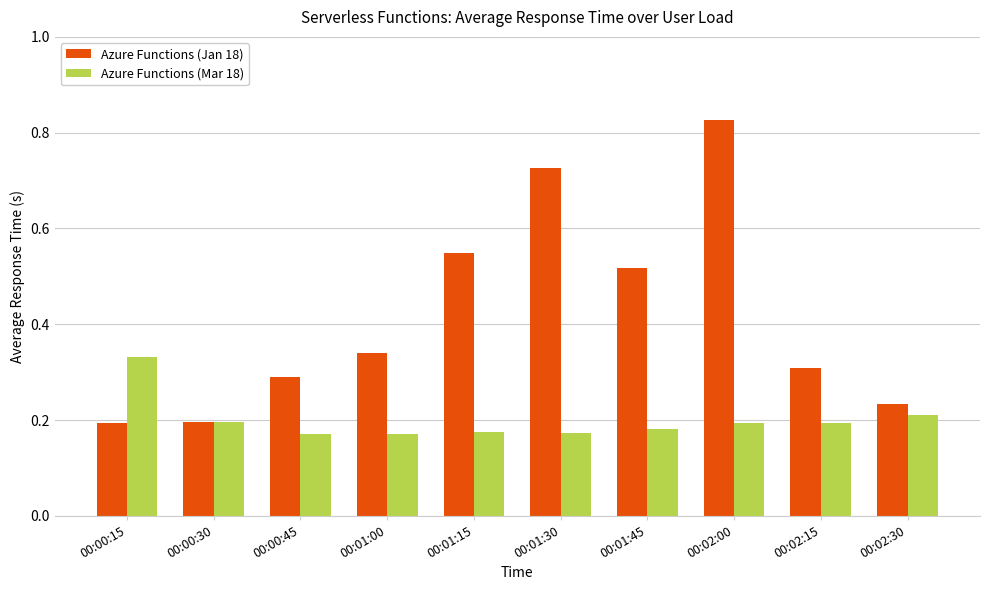

How many bars are there in total?

20